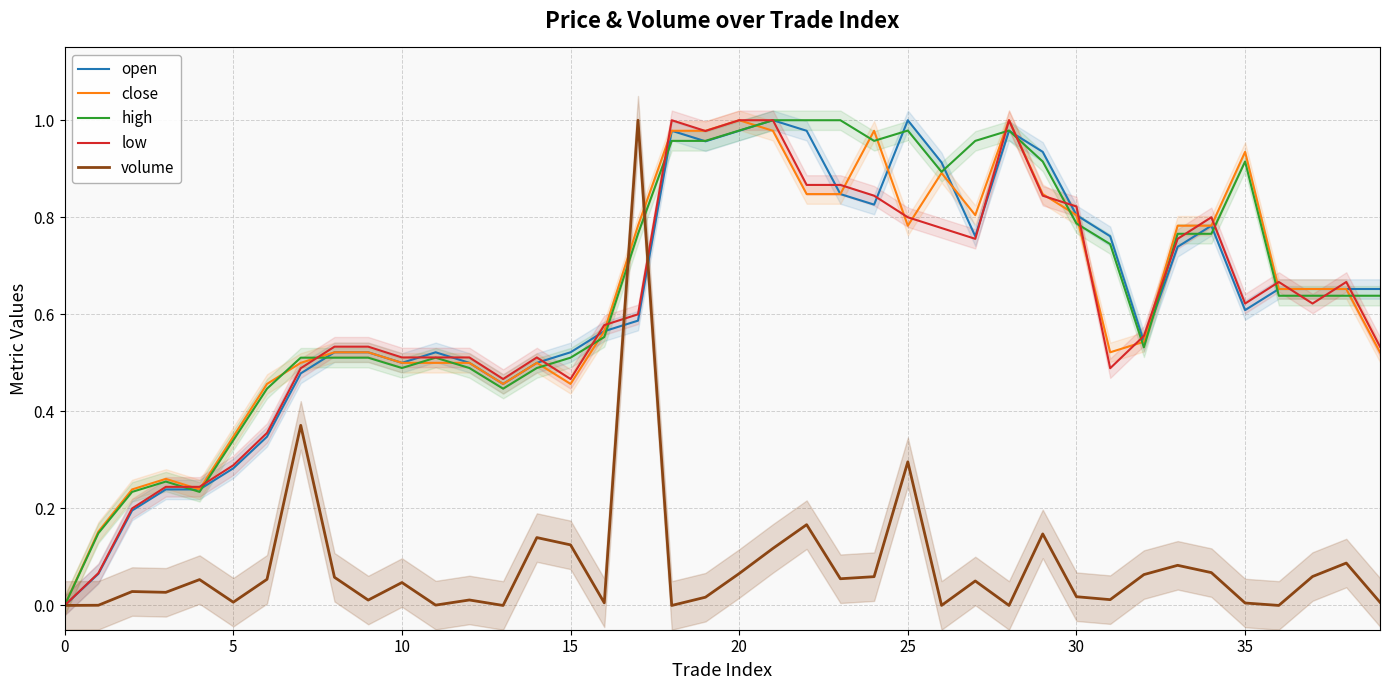

At how many categories does at least one series exceed 0?

40